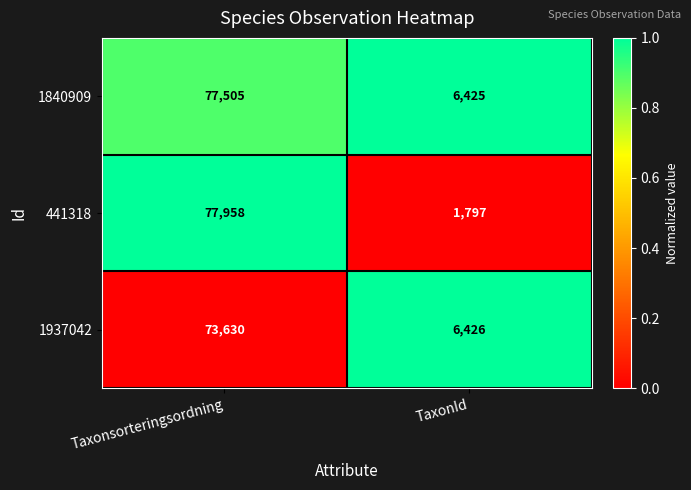

What is the total value across all series at TaxonId?

14648